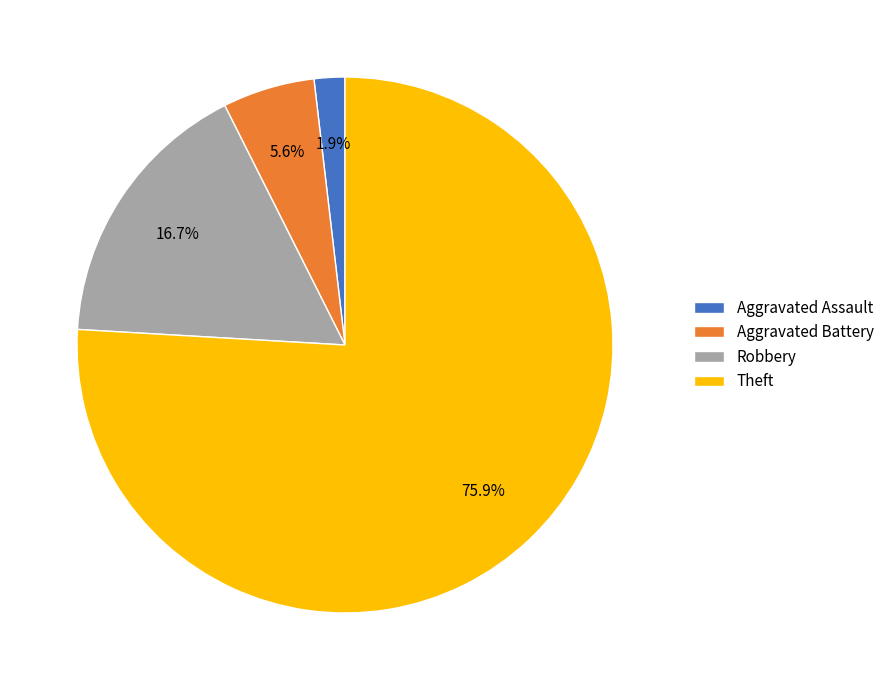

Which slice is the smallest?

Aggravated Assault